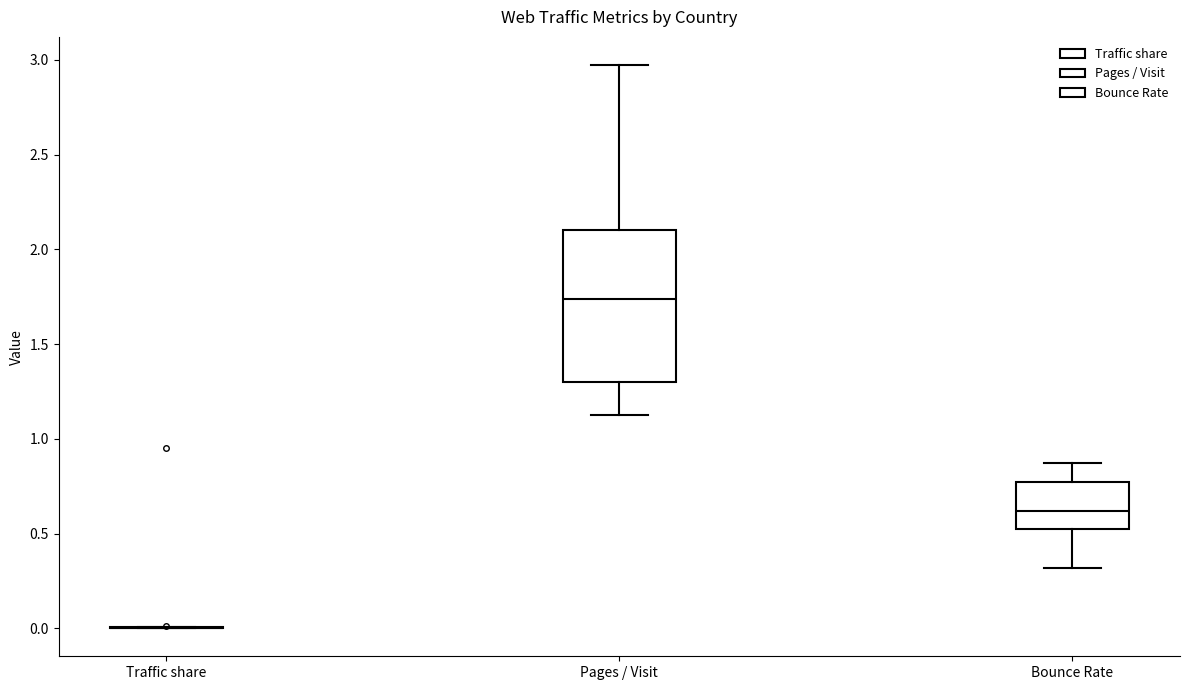

Comparing the boxes themselves (not the whiskers), which one is the tallest?

Pages / Visit